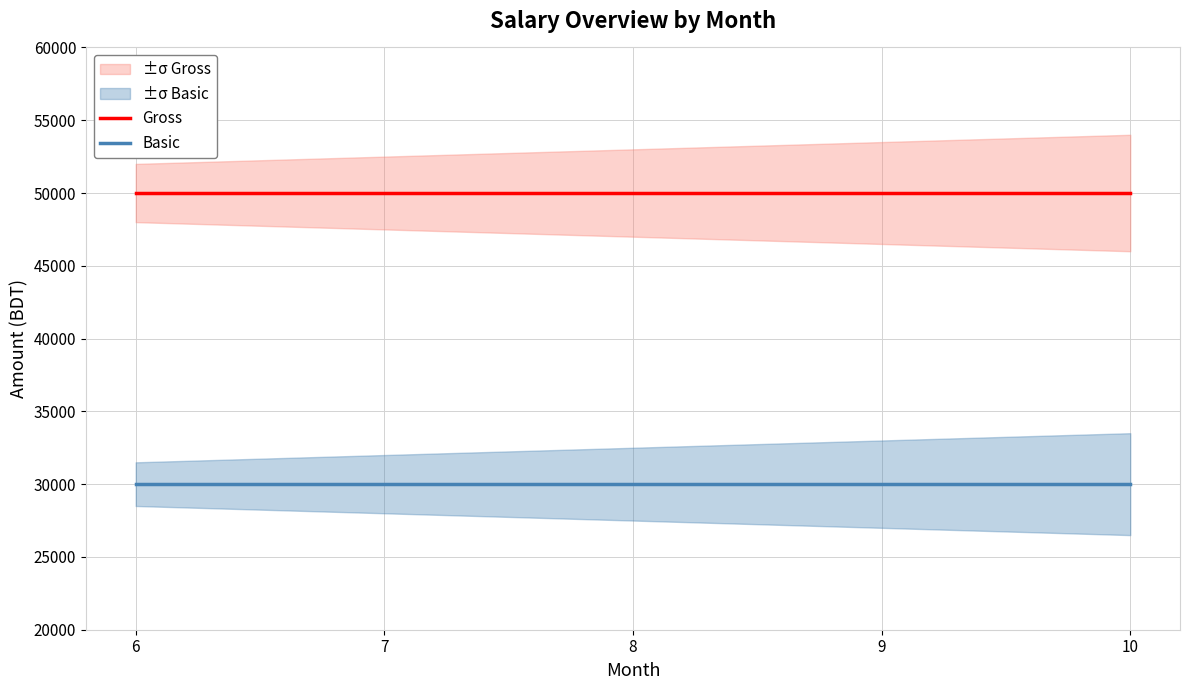

The Basic series shows 30000 at 10. True or false?

True